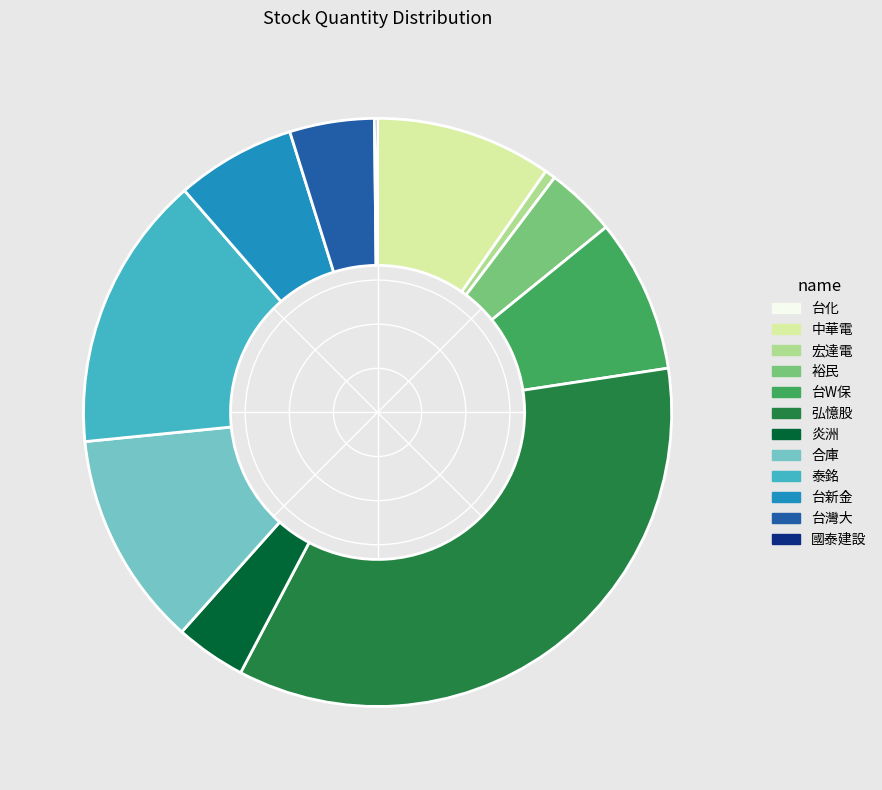

True or false: 宏達電 accounts for 7% of the total.

False